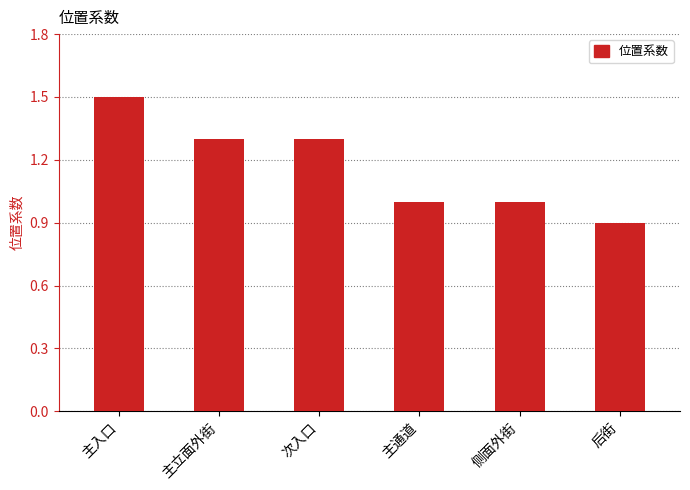

What is the label of the 1st bar from the left?

主入口